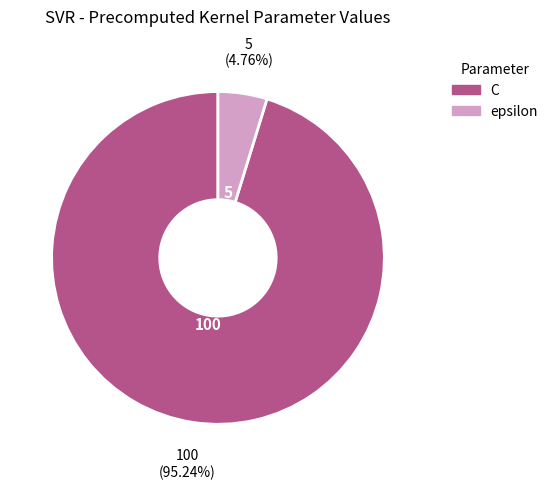

Rank the categories by value from highest to lowest.

C, epsilon